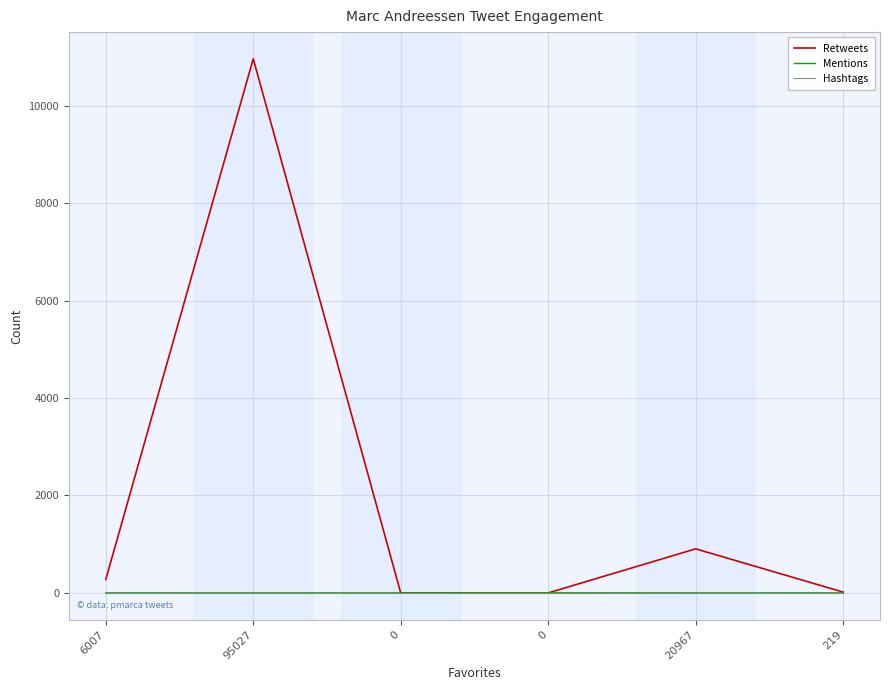

Reading left to right, transcribe all the data shown in this chart.

Retweets: 276	10963	0	0	905	17
Mentions: 1	1	1	3	1	1
Hashtags: 0	0	0	0	0	0